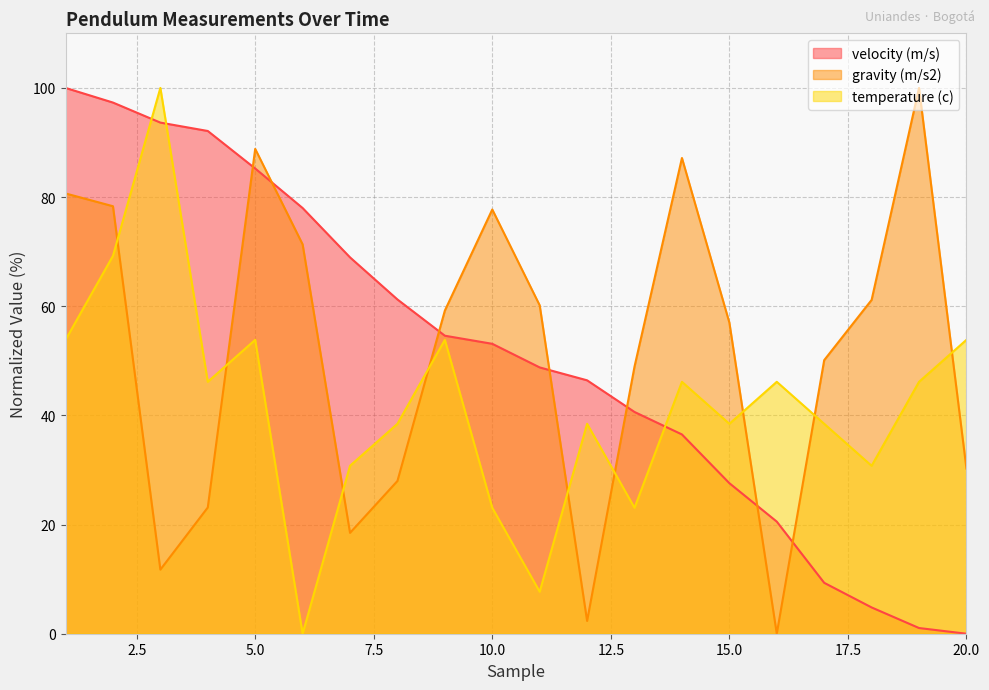

True or false: temperature (c) has a value of 46.2 at 14.

True